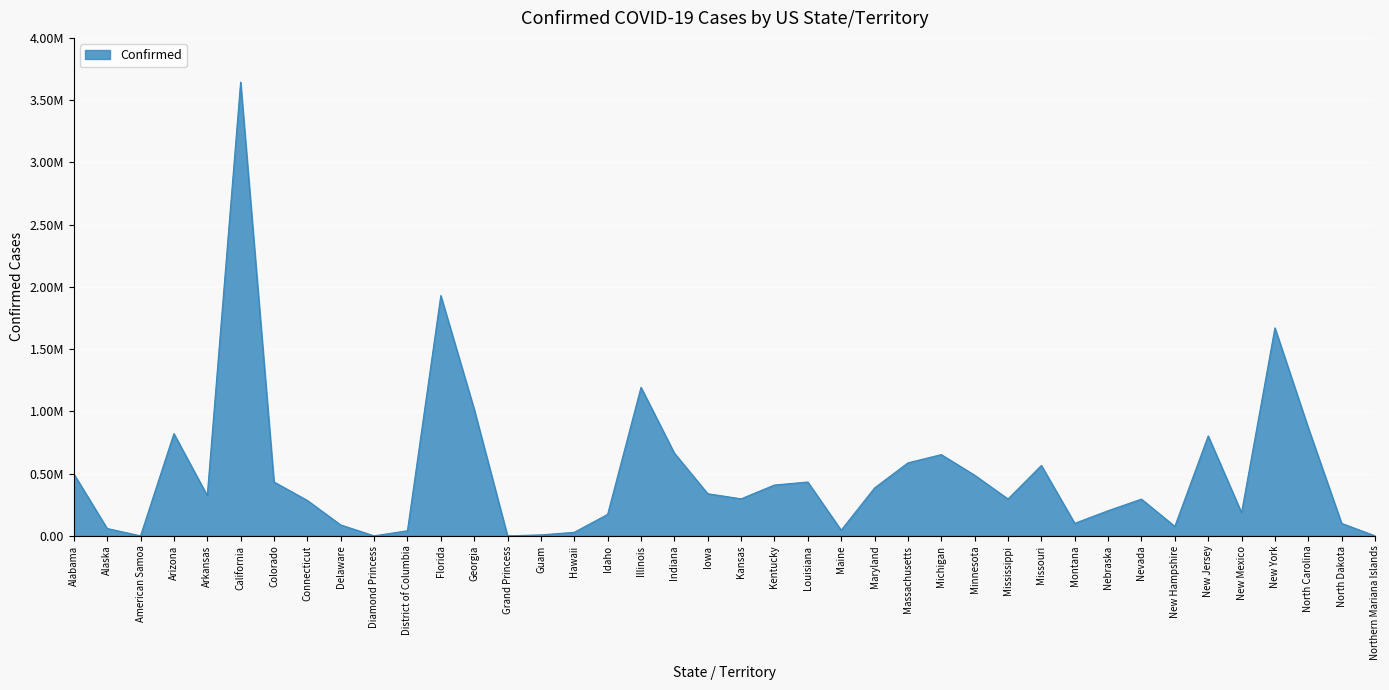

List the labels in order of value, smallest first.

American Samoa, Diamond Princess, Grand Princess, Northern Mariana Islands, Guam, Hawaii, District of Columbia, Maine, Alaska, New Hampshire, Delaware, North Dakota, Montana, Idaho, New Mexico, Nebraska, Connecticut, Nevada, Mississippi, Kansas, Arkansas, Iowa, Maryland, Kentucky, Louisiana, Colorado, Minnesota, Alabama, Missouri, Massachusetts, Michigan, Indiana, New Jersey, Arizona, North Carolina, Georgia, Illinois, New York, Florida, California